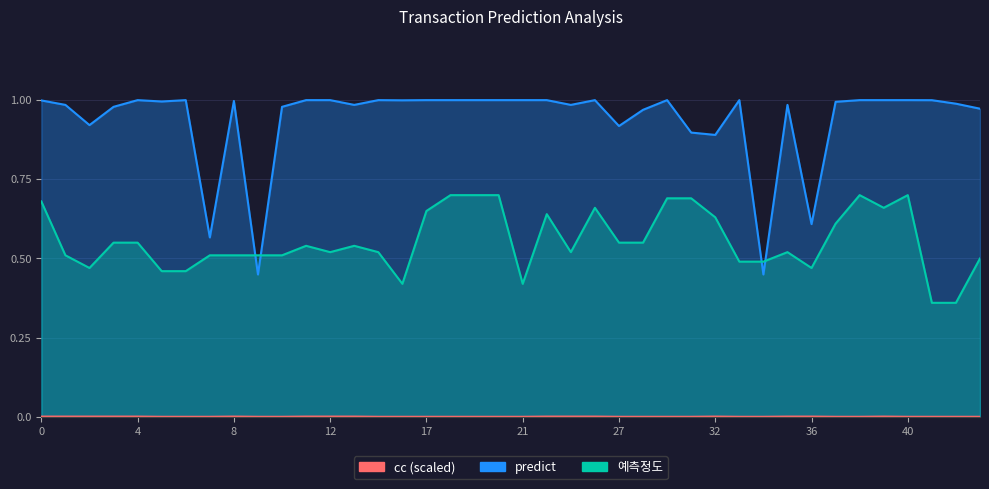

Between 5 and 43, which series saw the biggest shift?

예측정도